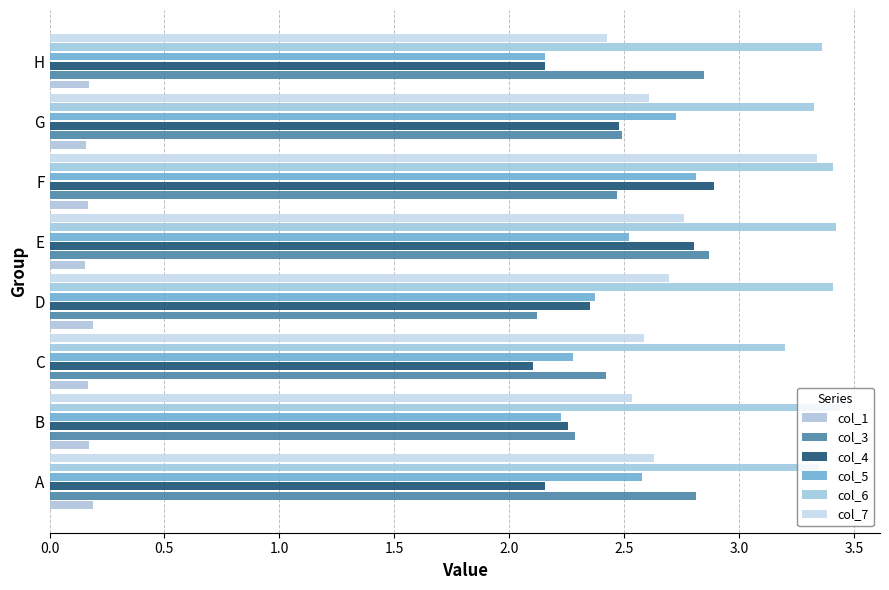

How many series are shown in this chart?

6